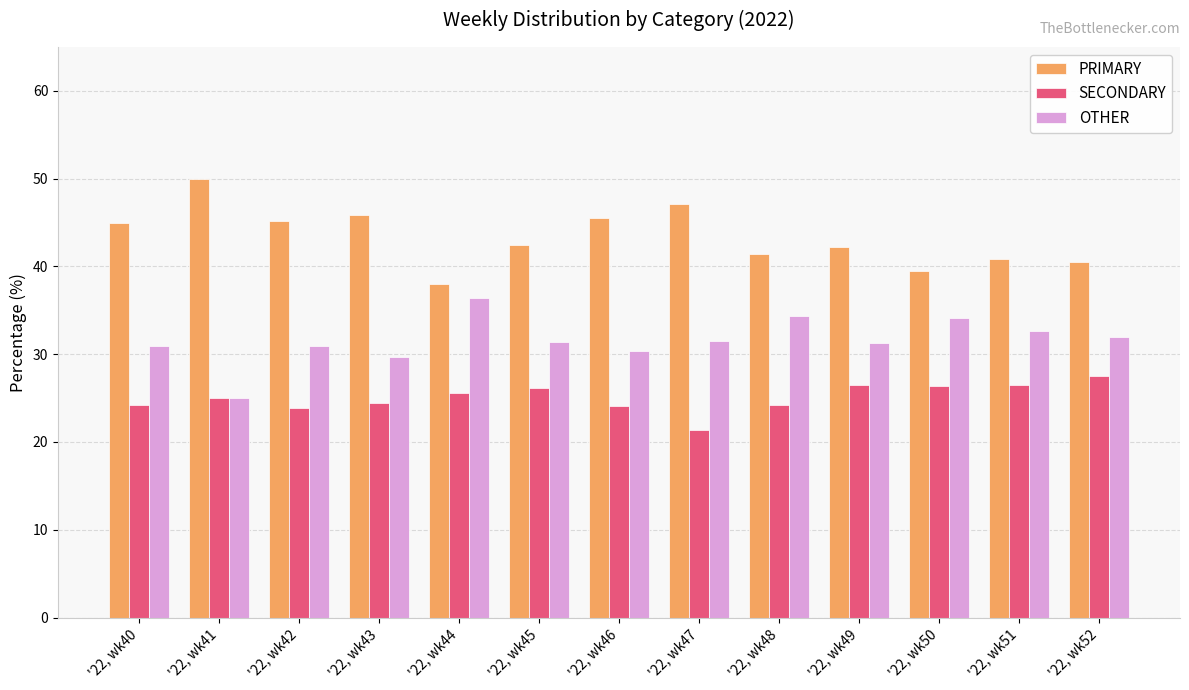

True or false: PRIMARY has a value of 50.0 at '22, wk41.

True